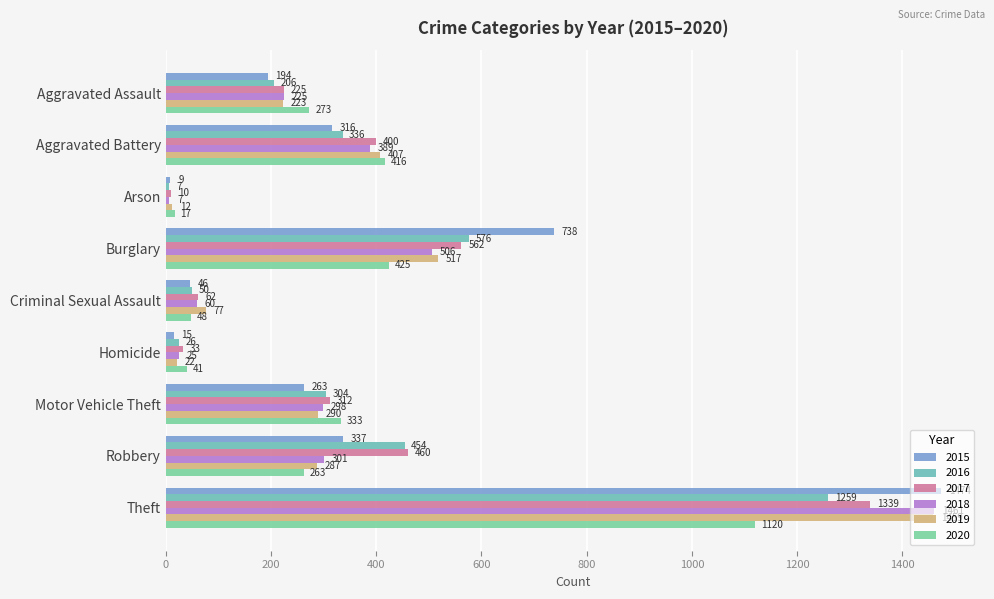

Which series has the largest total across all categories?

2017